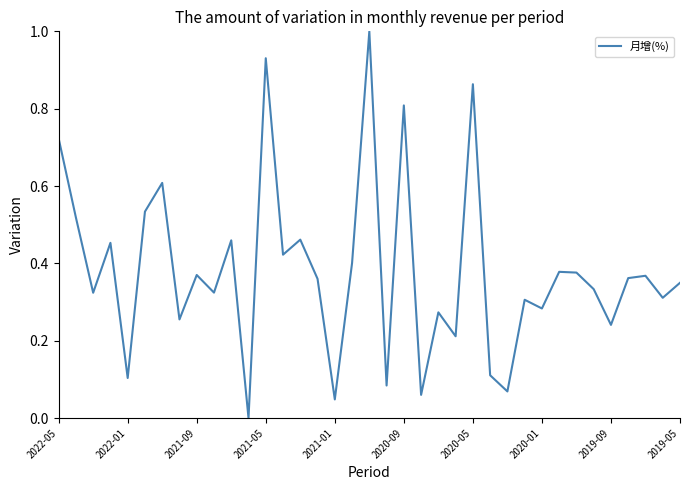

Count the number of values greater than 0.

36